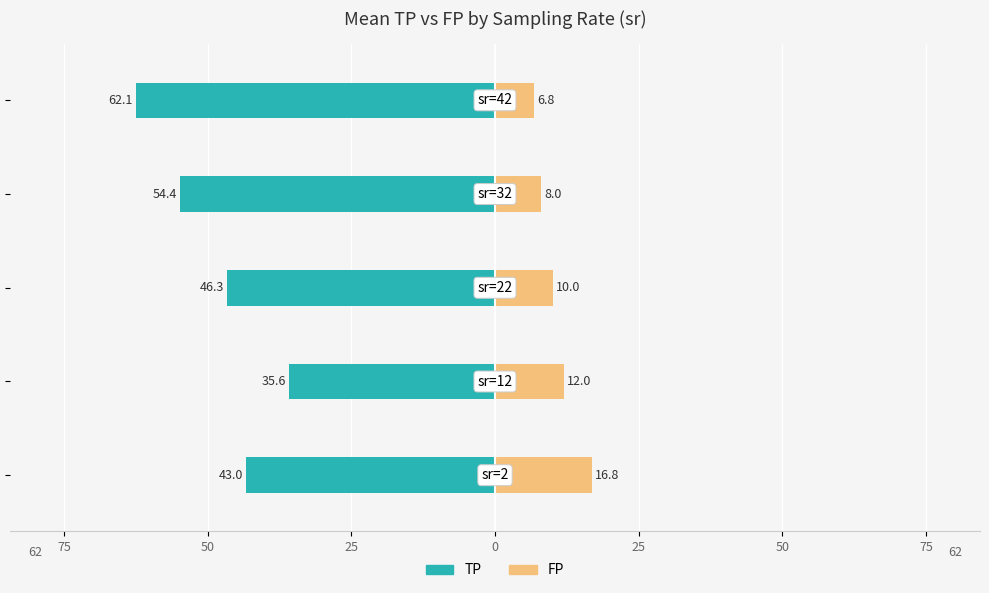

What is the value of the FP bar at the 4th from the left?

8.0